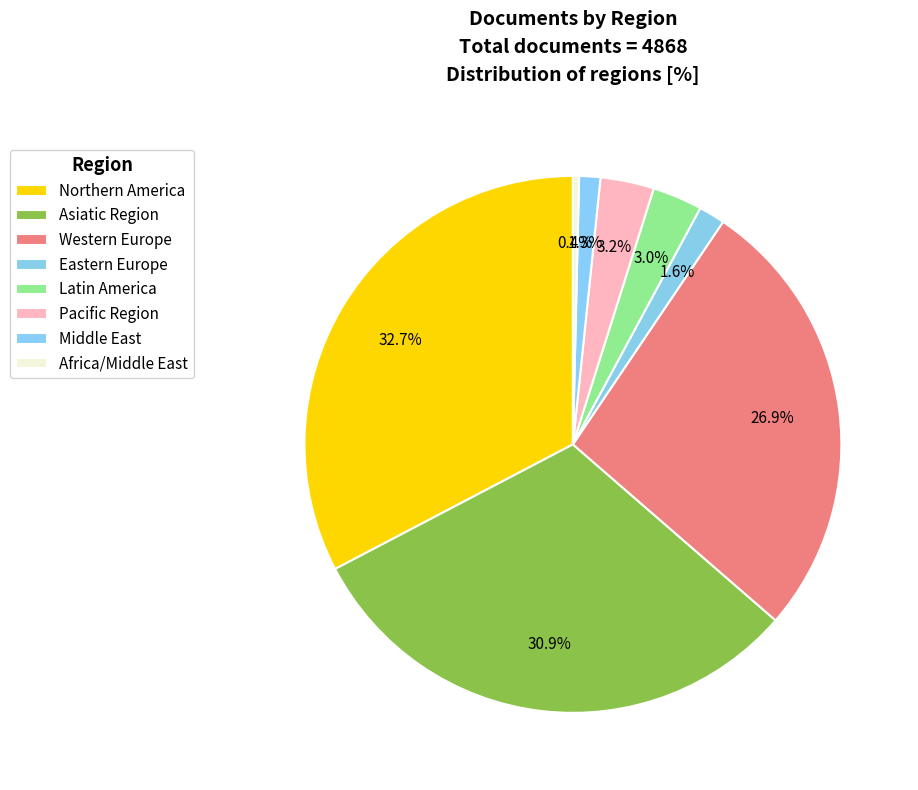

True or false: Pacific Region accounts for 1% of the total.

False